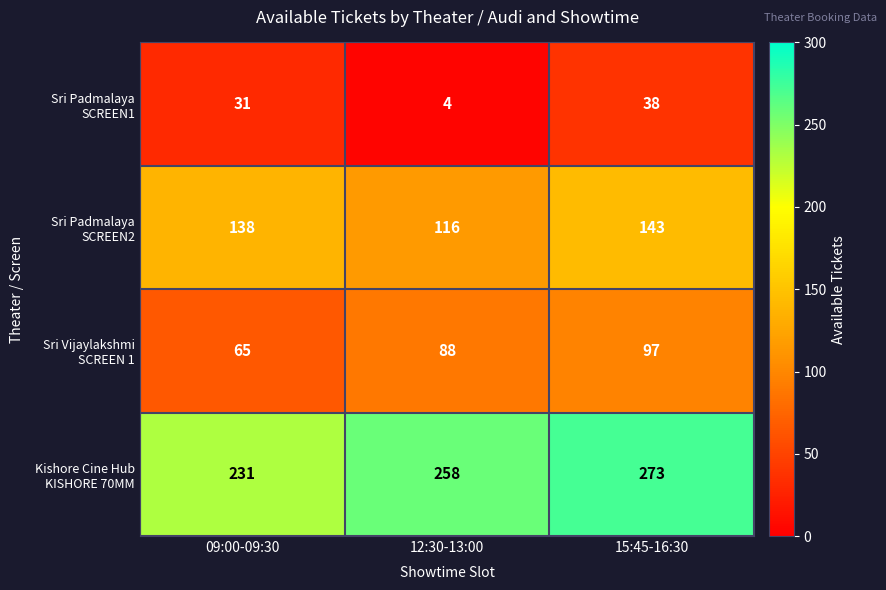

What is the greatest value displayed?

273